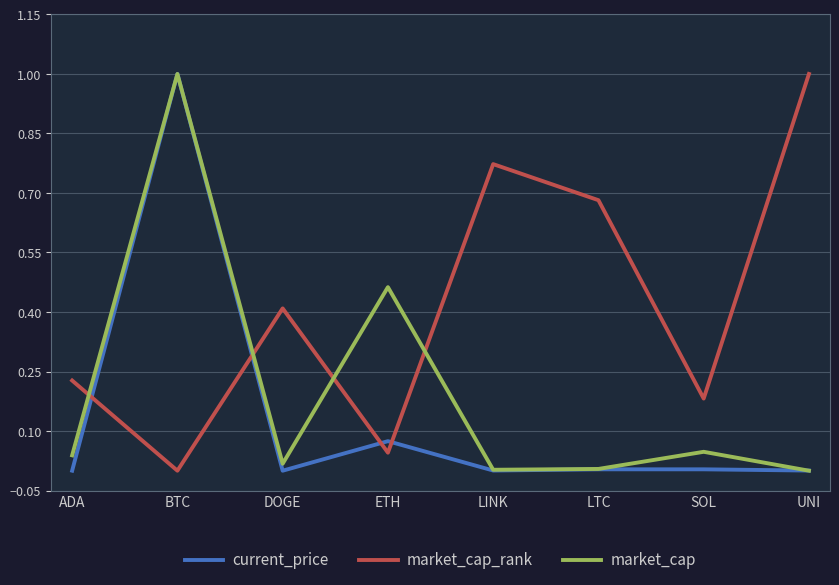

Is this an area chart (filled region under the line)?

No